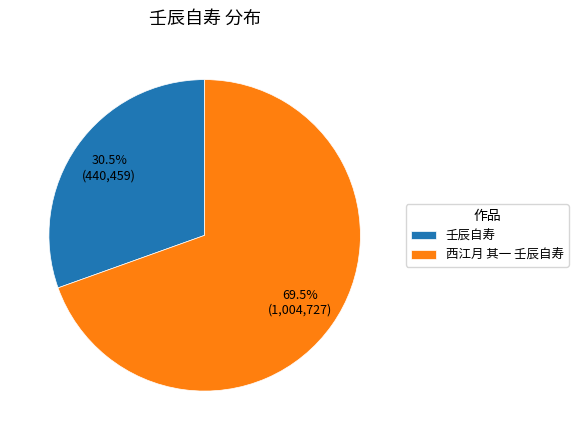

Rank the categories by value from highest to lowest.

西江月 其一 壬辰自寿, 壬辰自寿